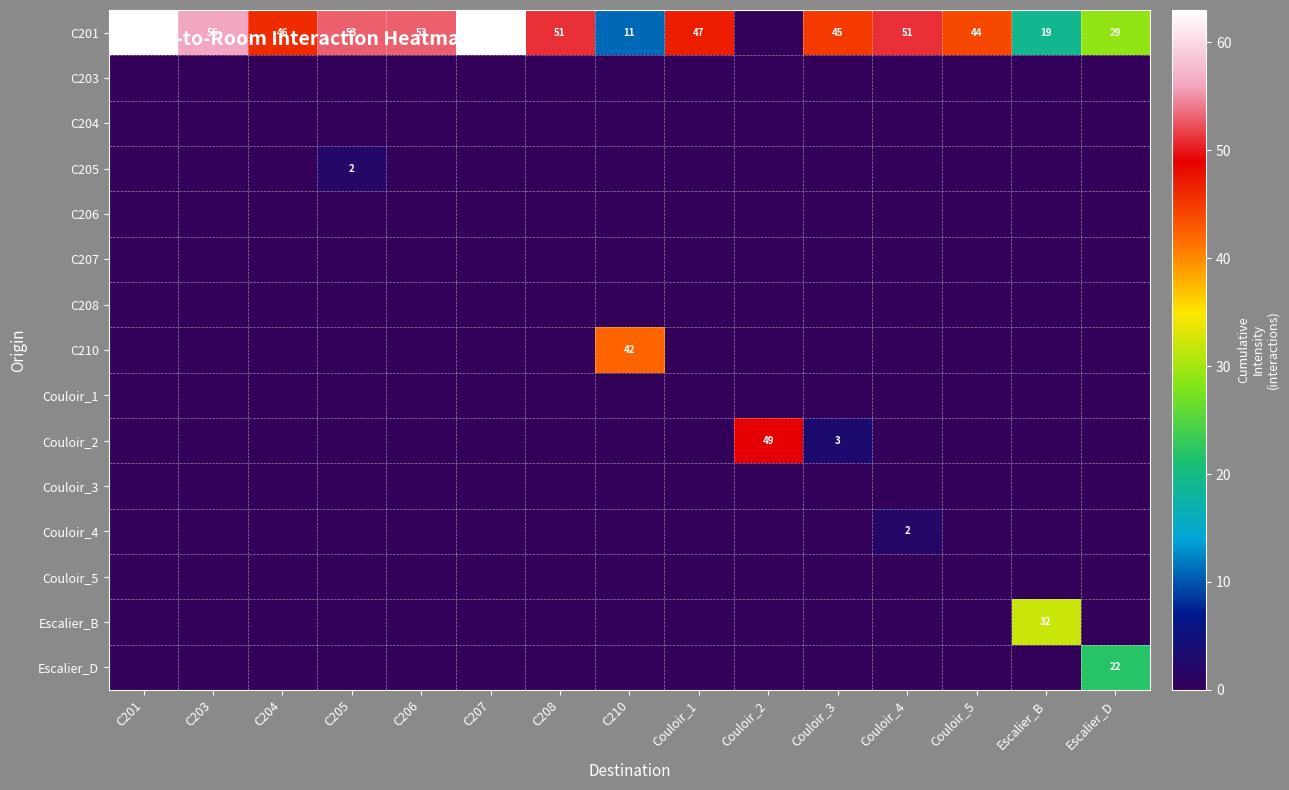

Is it true that C201 equals 47 at Couloir_1?

True